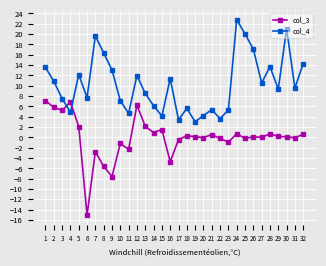

What is the difference between the maximum and minimum values in the col_3 series?

22.1